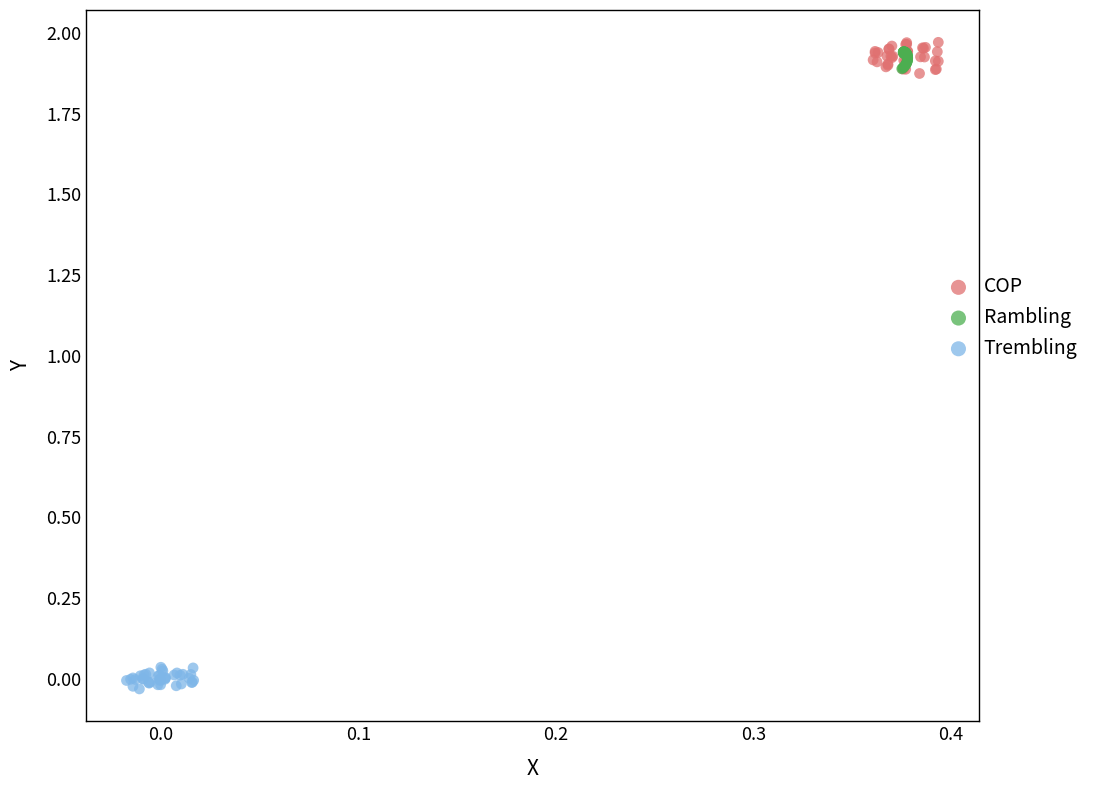

Which series reaches the minimum Y coordinate?

Trembling